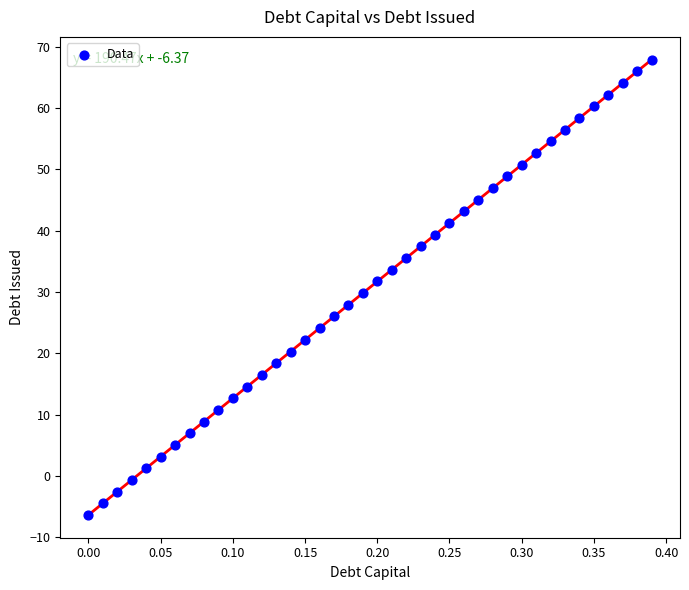

What is the range of X values (max minus min)?

0.4